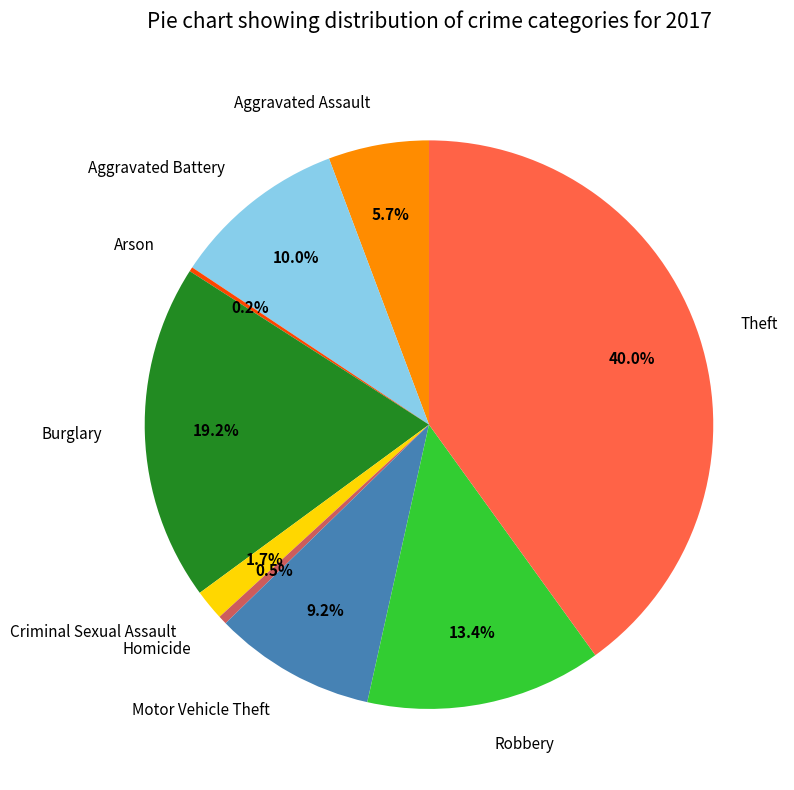

To the nearest percent, what portion does Aggravated Assault represent?

6%